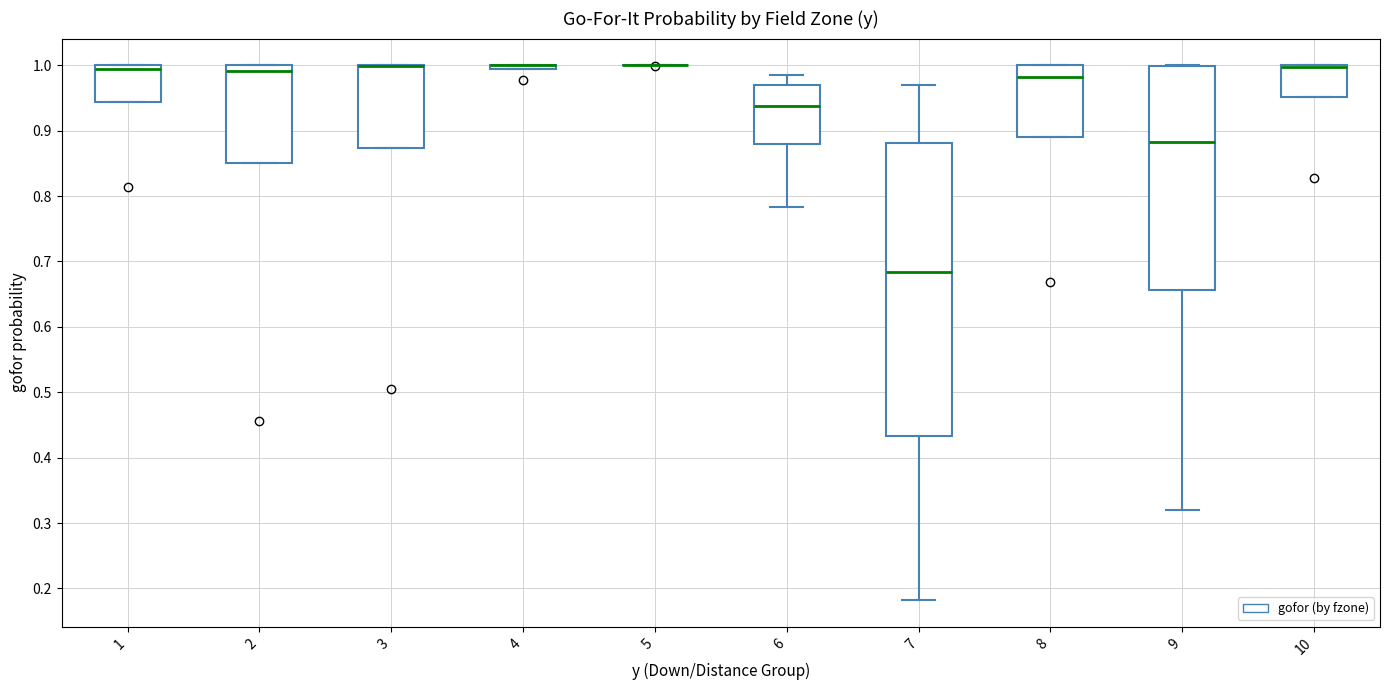

Where is the upper edge of the box at x = 10 on the y-axis? The values are not printed on the chart, so give them approximately, as read against the axis.

1.00